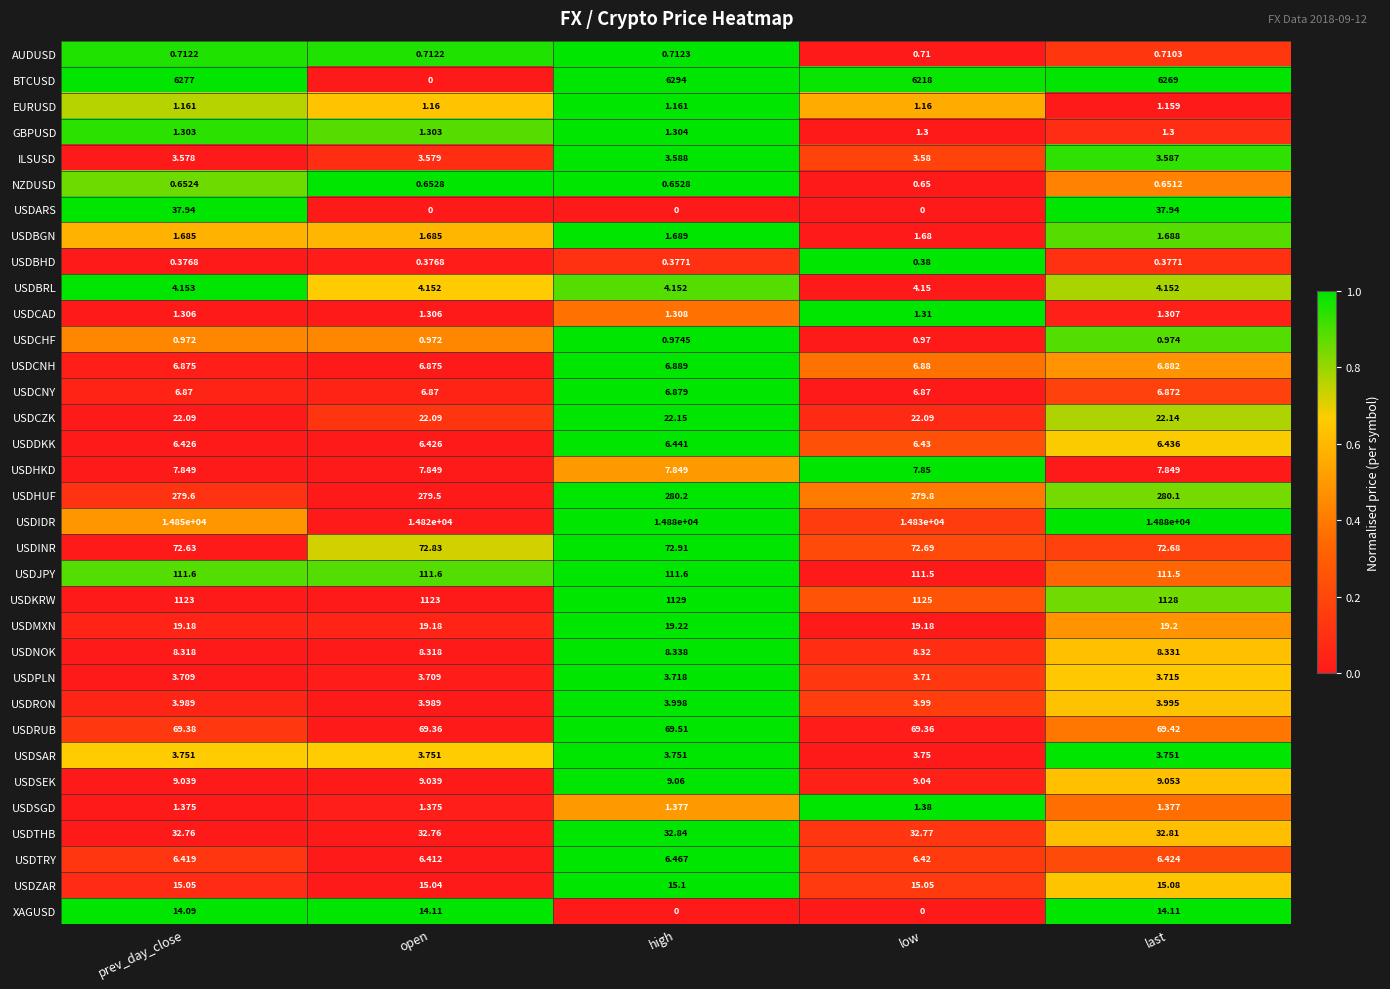

At which label is USDKRW closest to 1126?

low